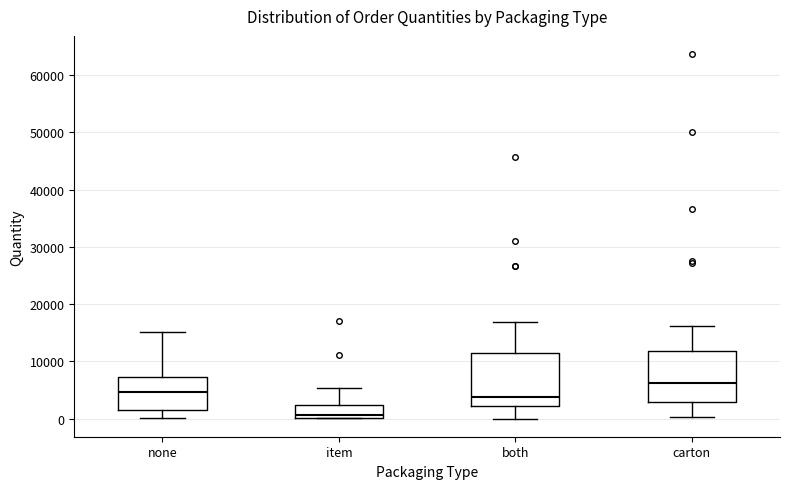

Reading left to right, transcribe this box plot: for each box, give where its median line is, the range the box spans, and where its two whiskers end, as read against the y-axis. The values are not printed on the chart, so give them approximately, as read against the axis.

none: median 5000, box 1000 to 7000, whiskers 0 to 15000
item: median 1000, box 0 to 2000, whiskers 0 to 5000
both: median 4000, box 2000 to 11000, whiskers 0 to 17000
carton: median 6000, box 3000 to 12000, whiskers 0 to 16000